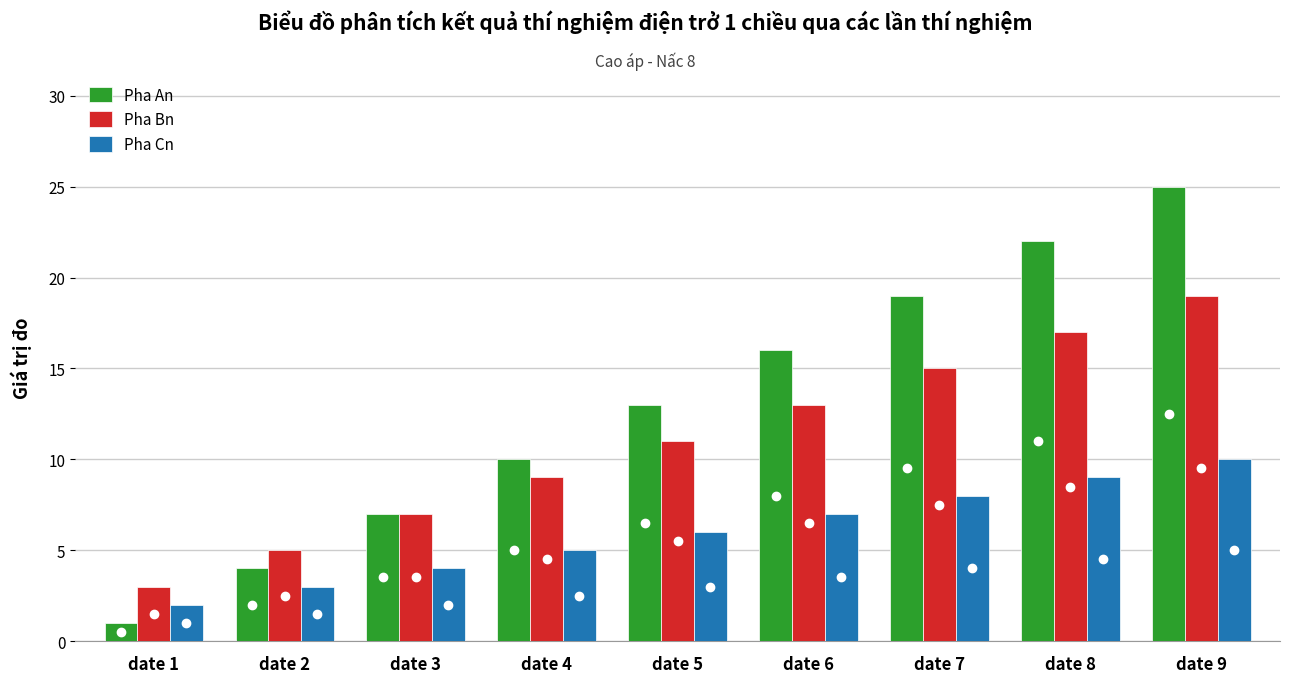

Is the value of Pha Bn at date 2 greater than the value of Pha An at date 3?

No